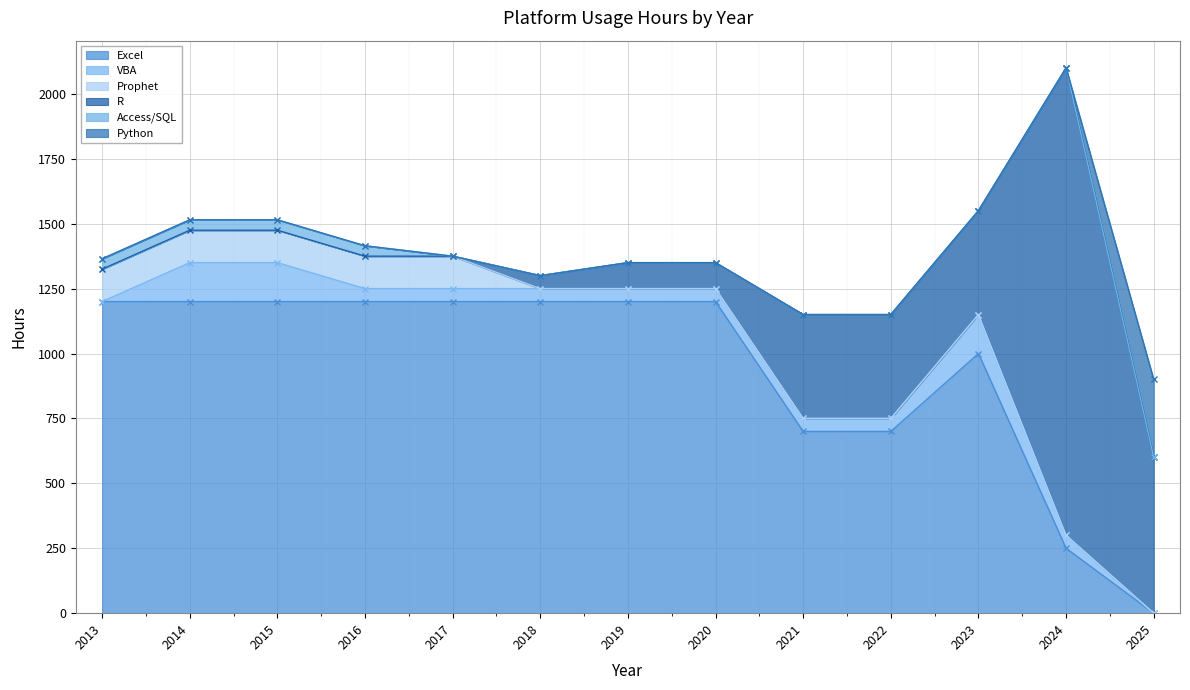

What is the value of the Excel point at the 5th from the left?

1200